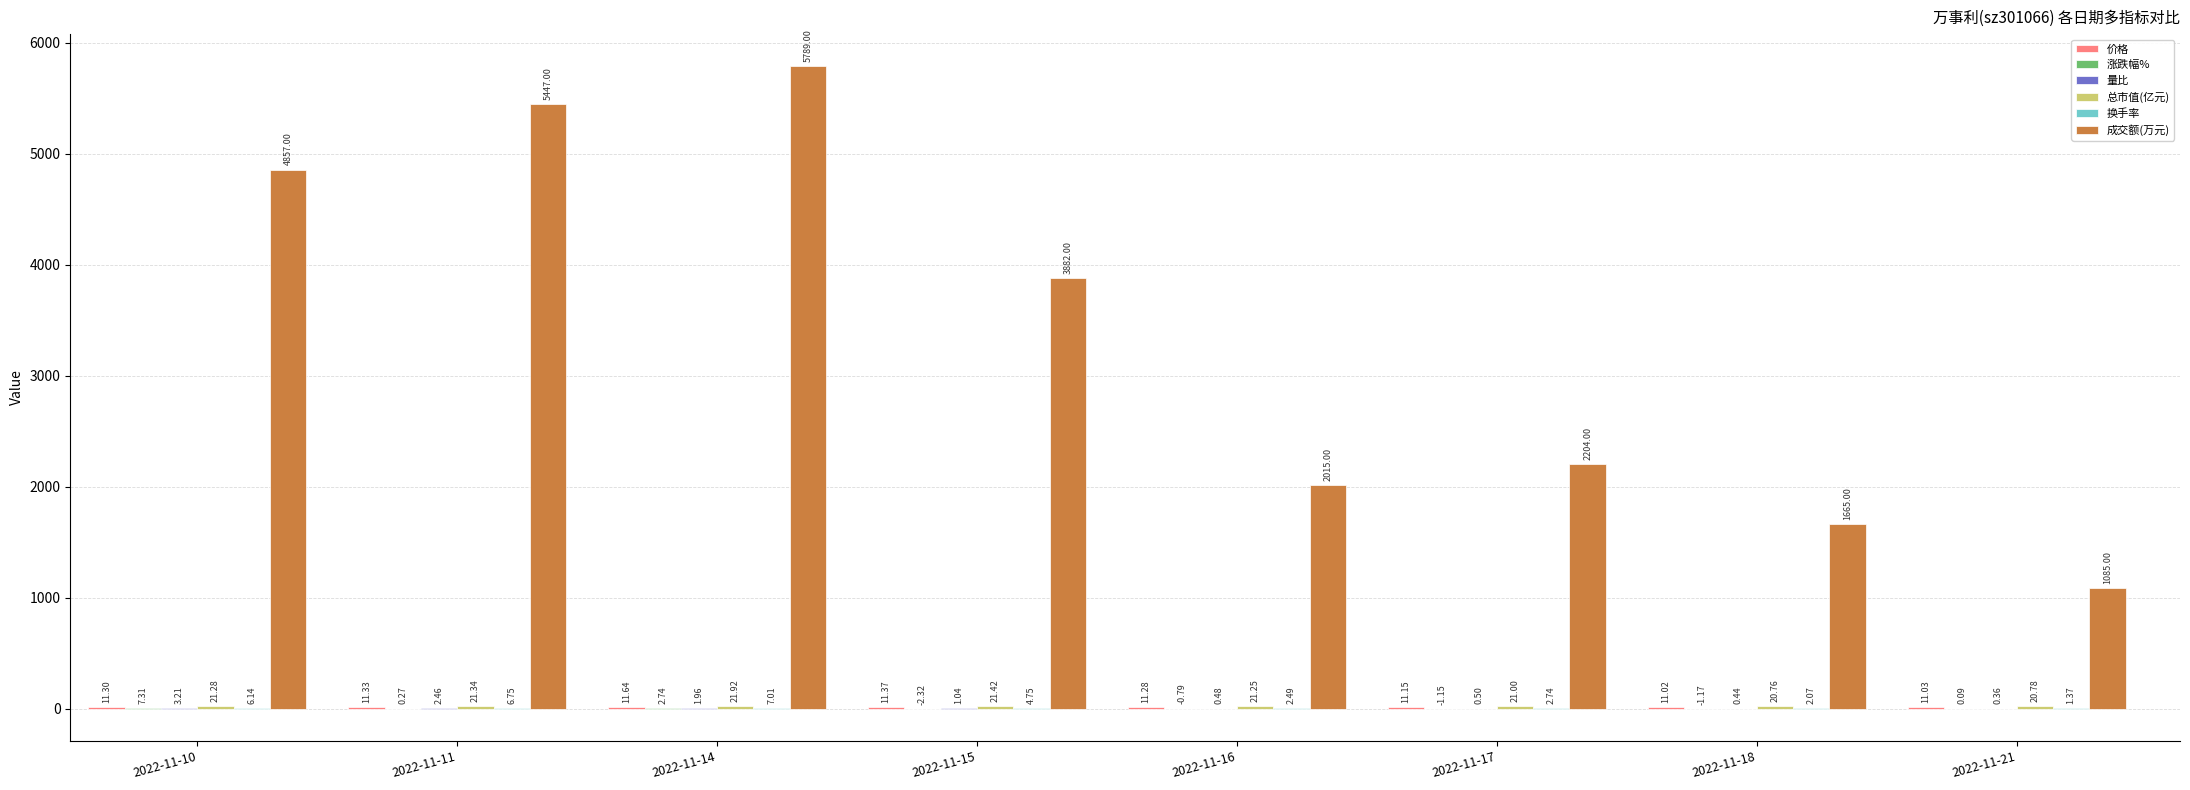

Between 2022-11-15 and 2022-11-17, which series saw the biggest shift?

成交额(万元)